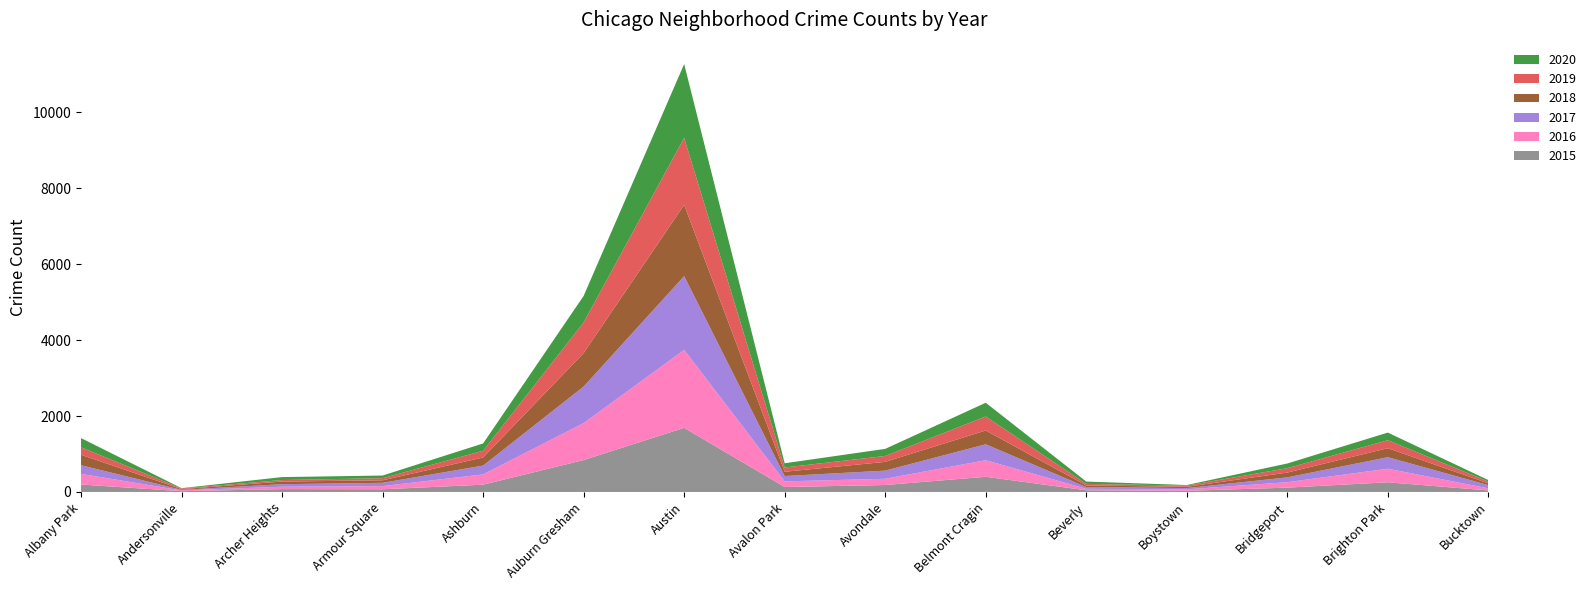

Reading left to right, what are all the values shown in this chart?

2015: Albany Park=196	Andersonville=21	Archer Heights=75	Armour Square=71	Ashburn=192	Auburn Gresham=841	Austin=1689	Avalon Park=131	Avondale=183	Belmont Cragin=400	Beverly=44	Boystown=30	Bridgeport=114	Brighton Park=255	Bucktown=40
2016: Albany Park=280	Andersonville=20	Archer Heights=63	Armour Square=83	Ashburn=271	Auburn Gresham=972	Austin=2053	Avalon Park=148	Avondale=164	Belmont Cragin=436	Beverly=39	Boystown=39	Bridgeport=144	Brighton Park=357	Bucktown=55
2017: Albany Park=228	Andersonville=15	Archer Heights=67	Armour Square=87	Ashburn=232	Auburn Gresham=964	Austin=1943	Avalon Park=141	Avondale=215	Belmont Cragin=420	Beverly=47	Boystown=33	Bridgeport=126	Brighton Park=304	Bucktown=85
2018: Albany Park=276	Andersonville=18	Archer Heights=69	Armour Square=66	Ashburn=214	Auburn Gresham=882	Austin=1877	Avalon Park=112	Avondale=231	Belmont Cragin=363	Beverly=41	Boystown=34	Bridgeport=127	Brighton Park=237	Bucktown=47
2019: Albany Park=196	Andersonville=18	Archer Heights=40	Armour Square=56	Ashburn=176	Auburn Gresham=806	Austin=1765	Avalon Park=113	Avondale=155	Belmont Cragin=369	Beverly=41	Boystown=33	Bridgeport=115	Brighton Park=210	Bucktown=45
2020: Albany Park=243	Andersonville=8	Archer Heights=78	Armour Square=70	Ashburn=193	Auburn Gresham=700	Austin=1944	Avalon Park=111	Avondale=187	Belmont Cragin=362	Beverly=62	Boystown=14	Bridgeport=124	Brighton Park=201	Bucktown=41